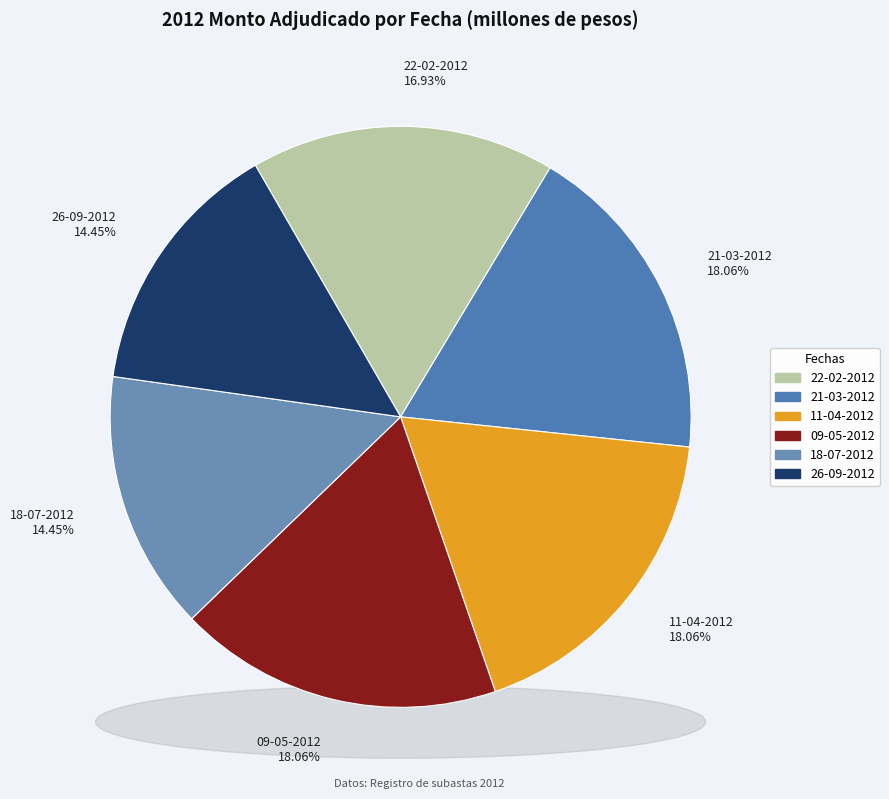

To the nearest percent, what is the combined percentage of 18-07-2012 and 21-03-2012?

33%